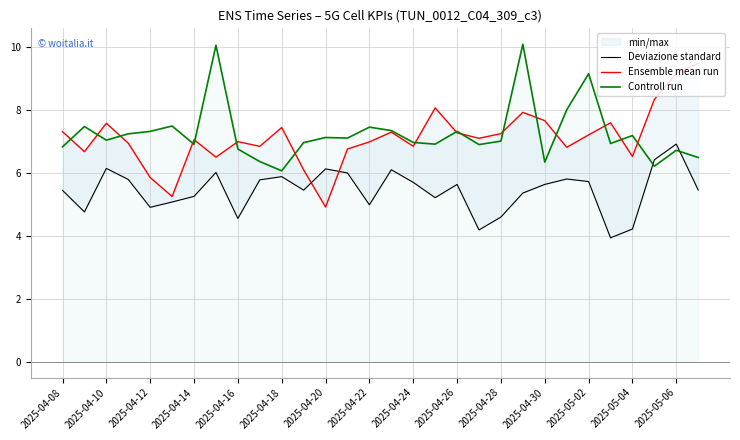

The value of Controll run at 2025-04-24 is 7.0. True or false?

True